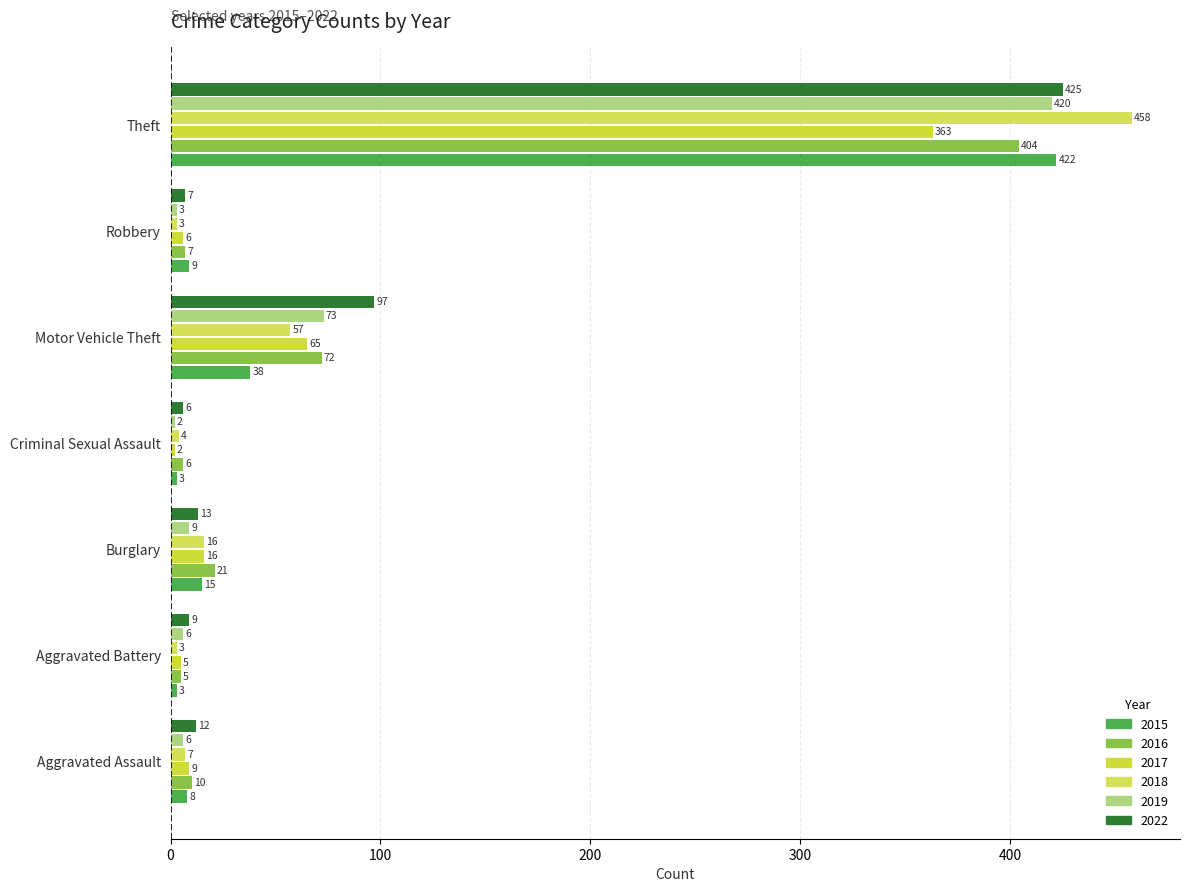

Which category has the lowest value in the 2022 series?

Criminal Sexual Assault